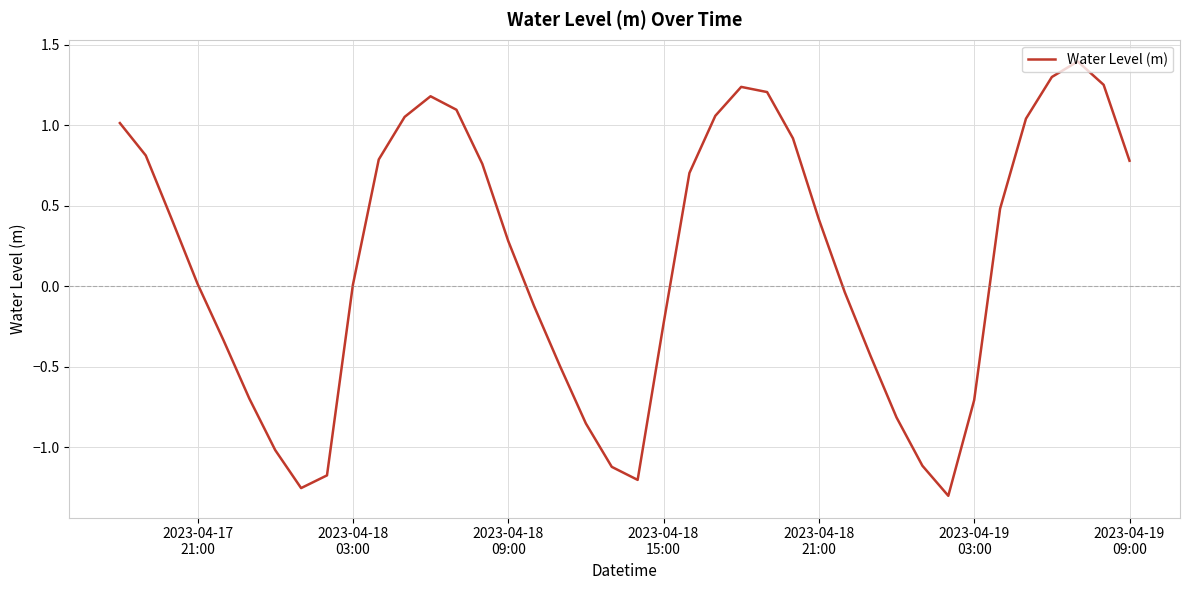

True or false: there are more than 2 points higher than both neighbors.

True